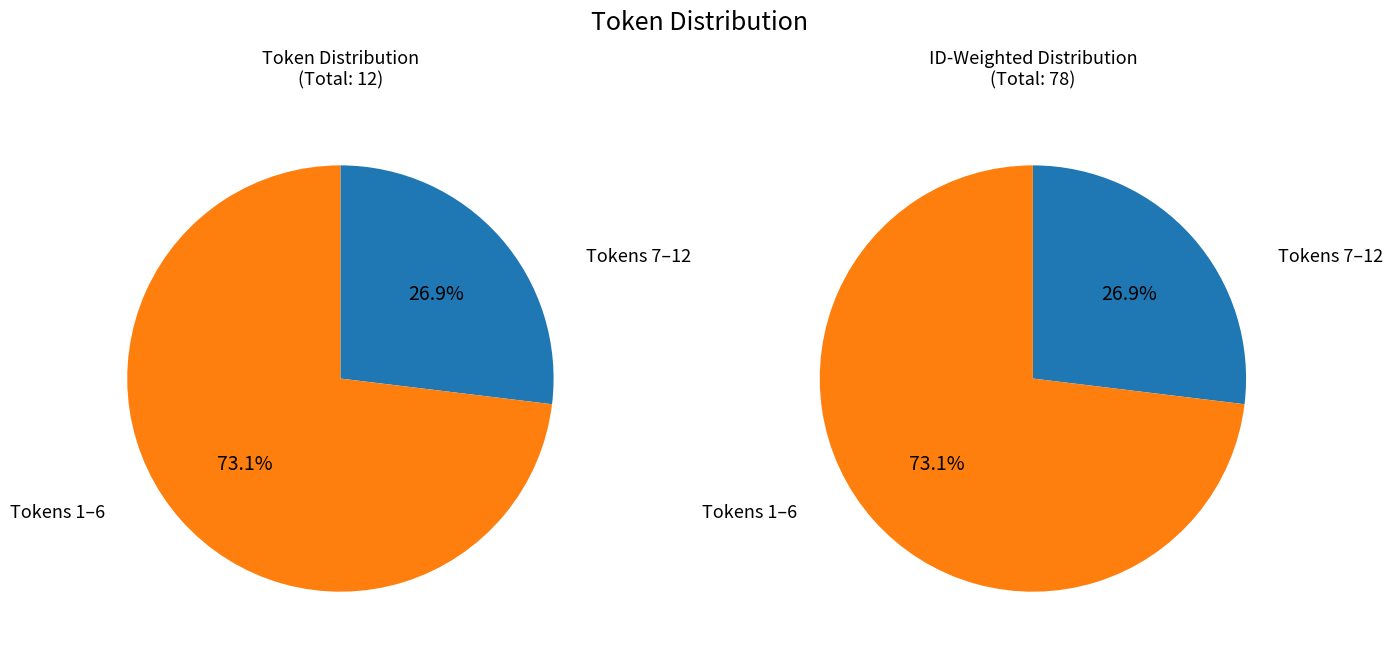

Does . account for over 50% of the chart?

No